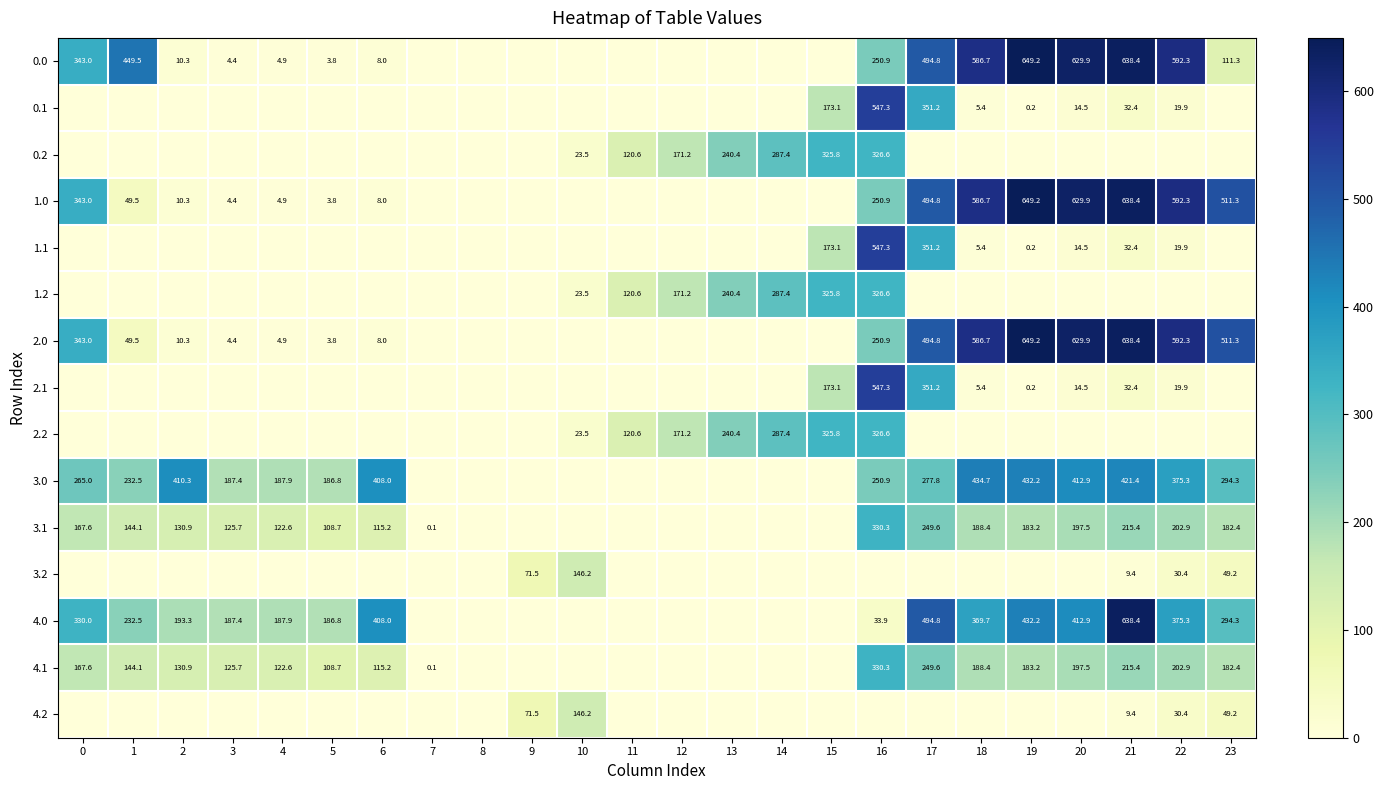

Is it true that 4.0 equals 165.6 at 23?

False